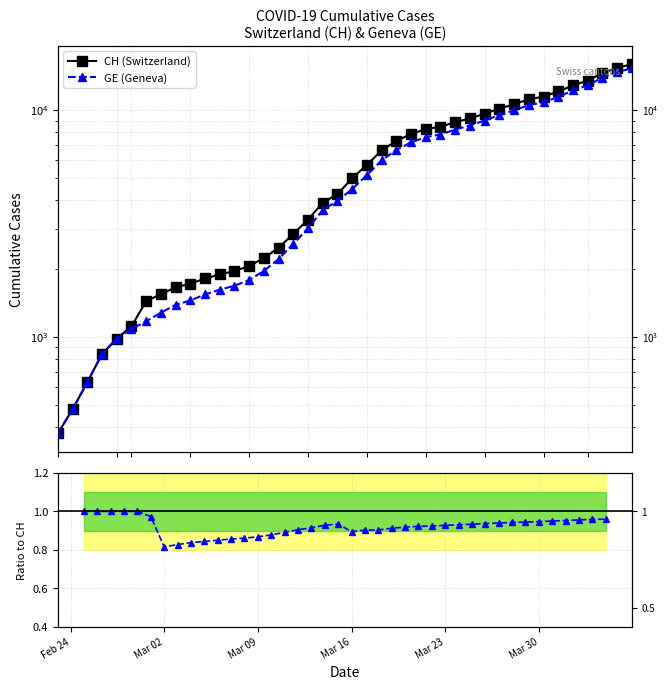

True or false: CH (Switzerland) and GE/CH ratio cross at least once.

False